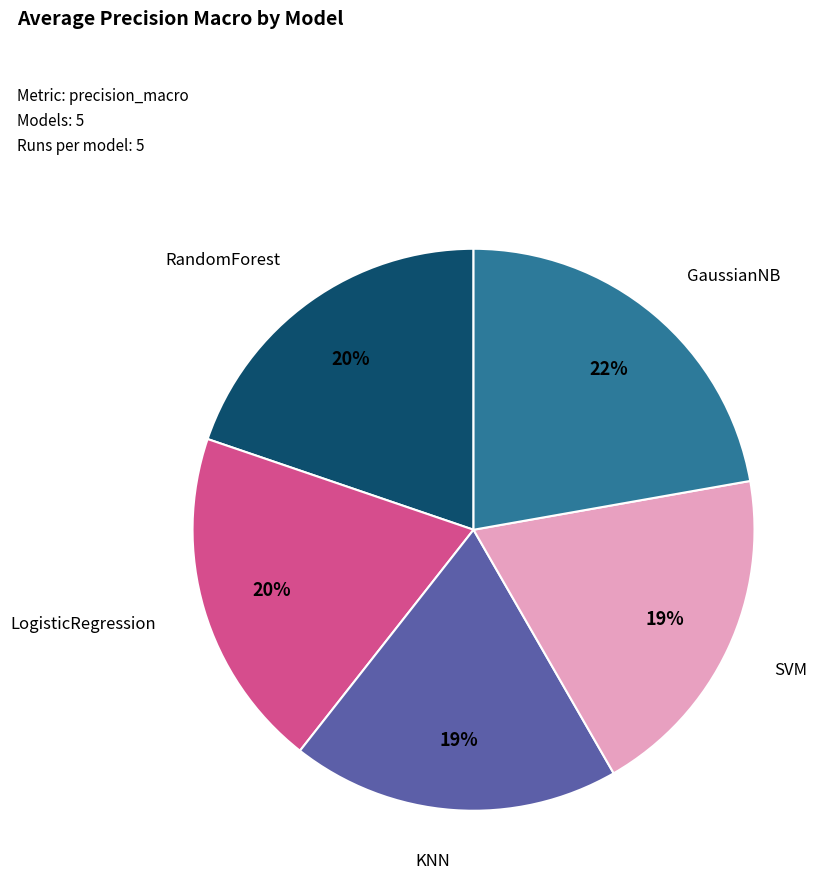

To the nearest percent, what is the average slice percentage?

20%